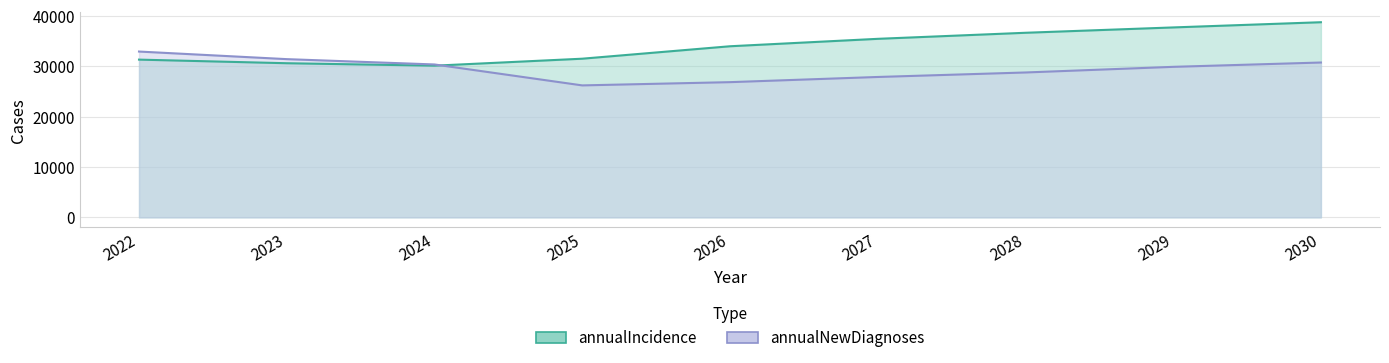

The value of annualIncidence at 2029 is 55354. True or false?

False